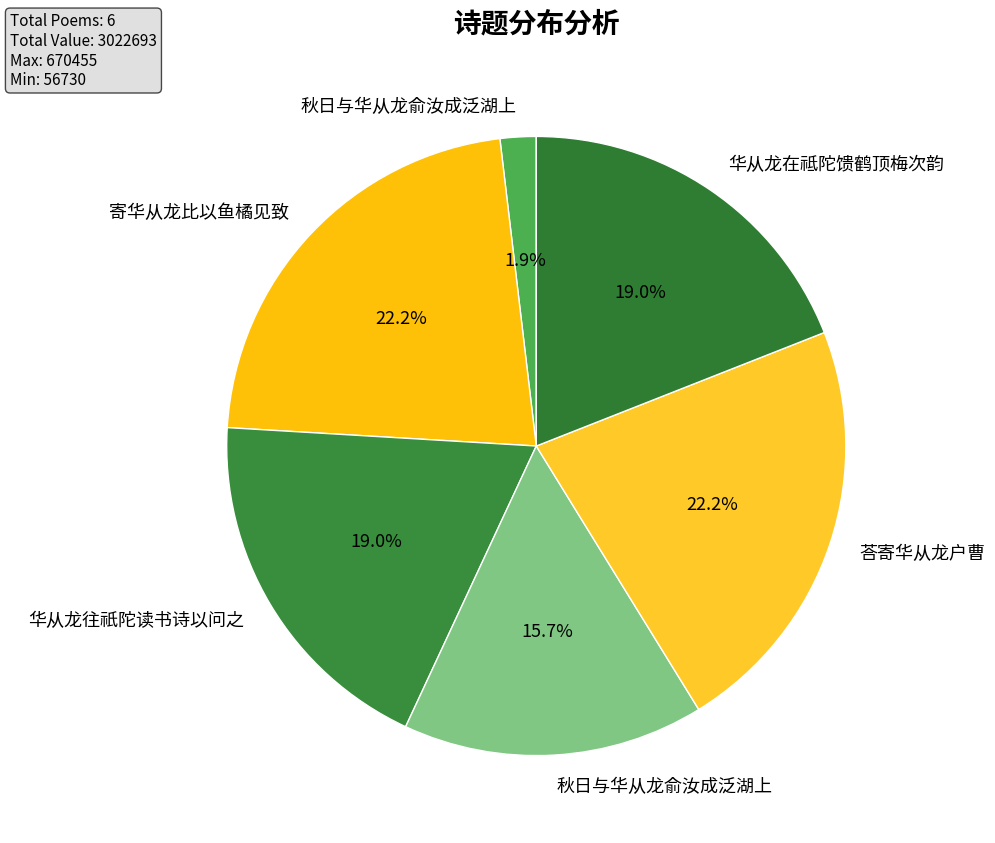

How many slices are in this pie chart?

6